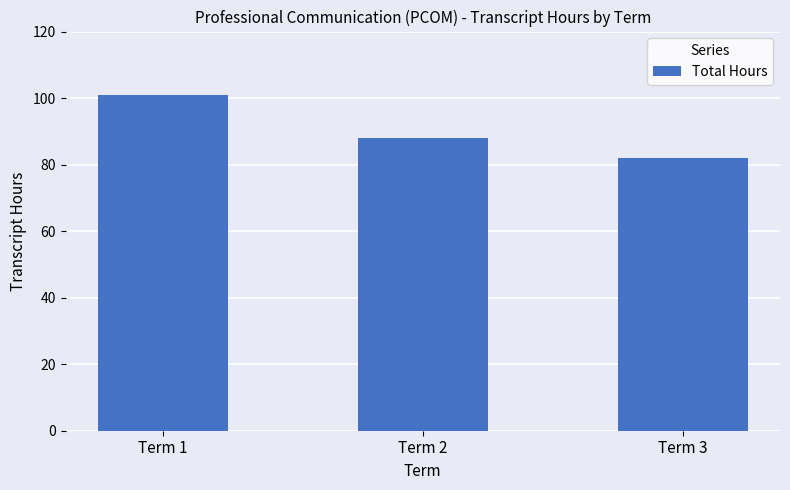

List the labels in order of value, smallest first.

Term 3, Term 2, Term 1